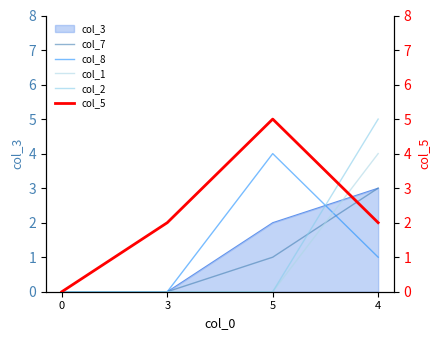

What is the maximum value for col_7?

3